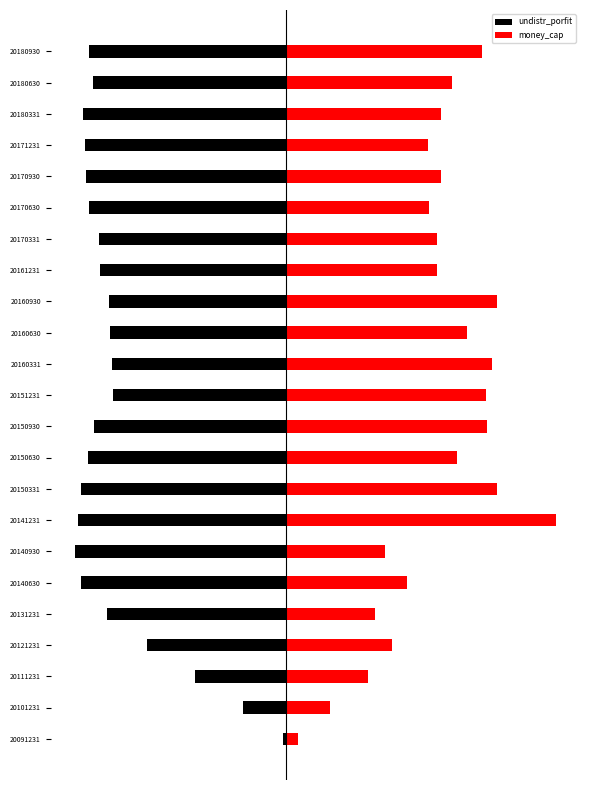

What are all the series names shown in the legend?

undistr_porfit, money_cap